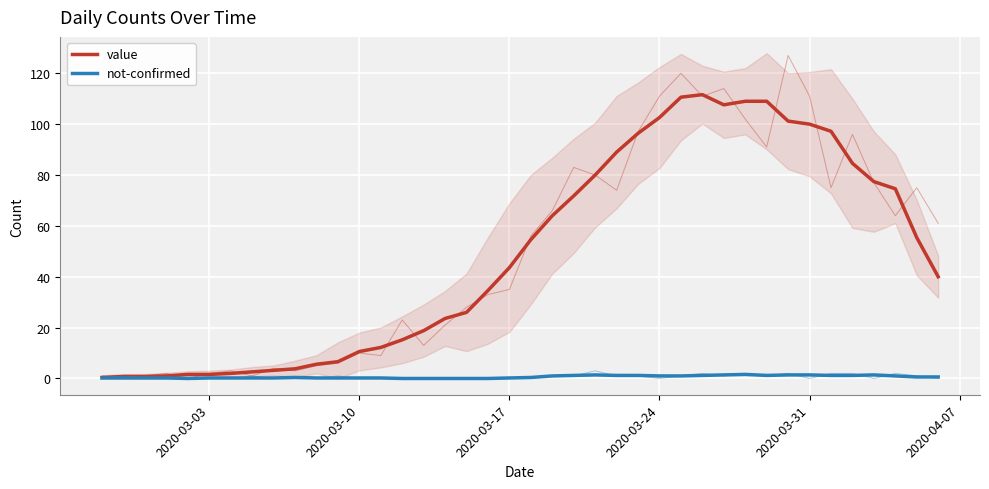

True or false: not-confirmed and value intersect in this chart.

False